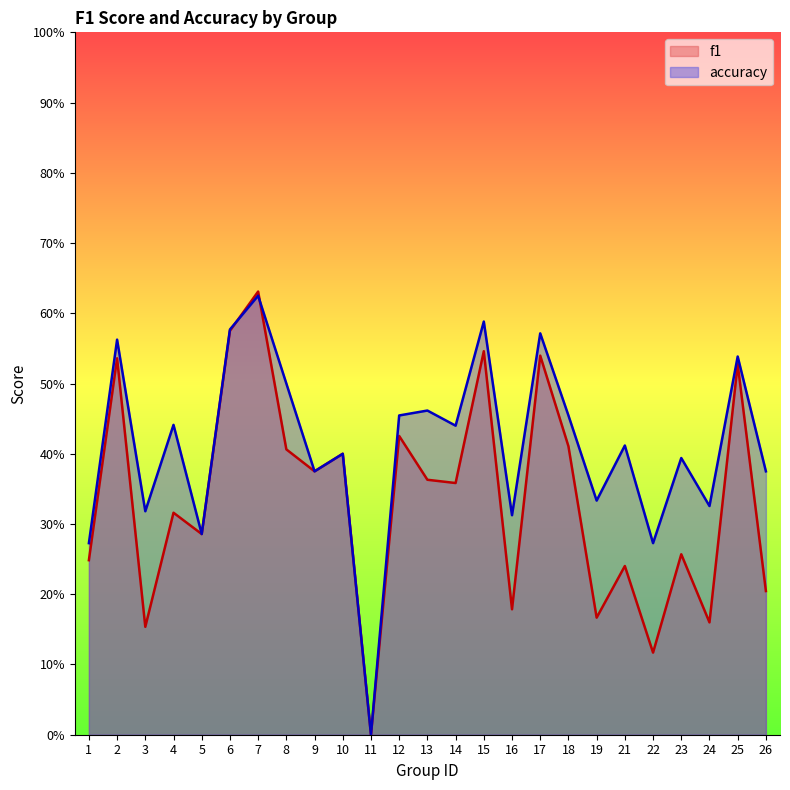

The accuracy series shows 0.1 at 6. True or false?

False